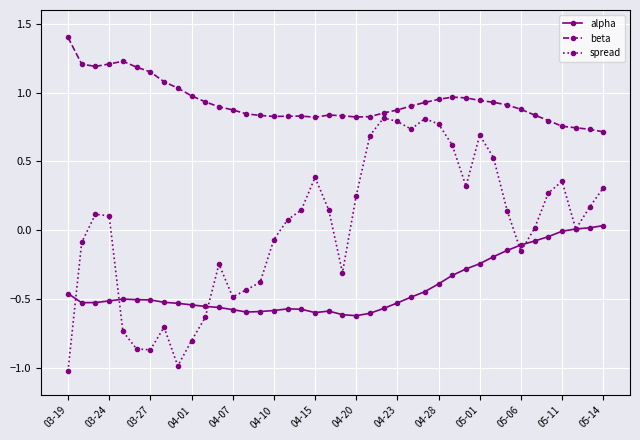

List the series in order of their overall mean, highest first.

beta, spread, alpha